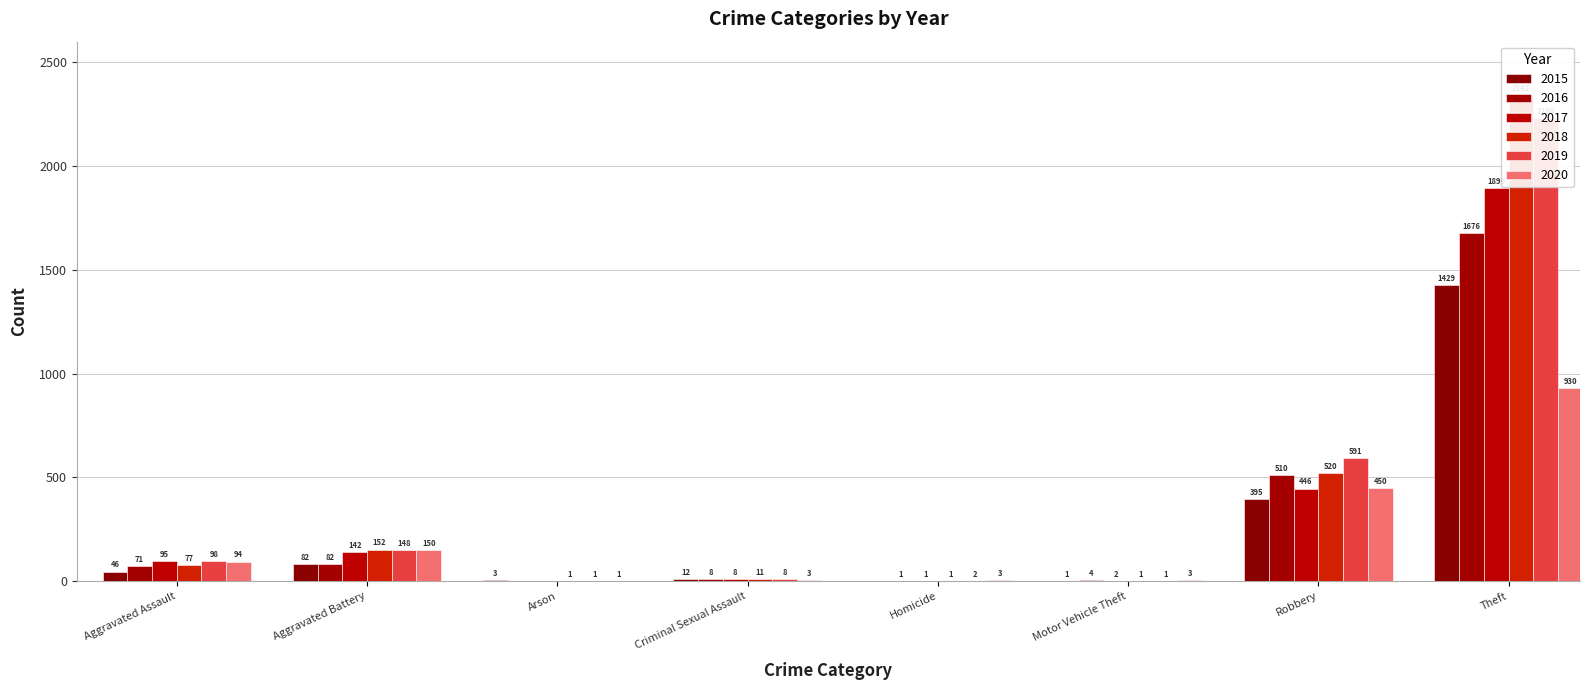

At which category is the sum across all series the highest?

Theft